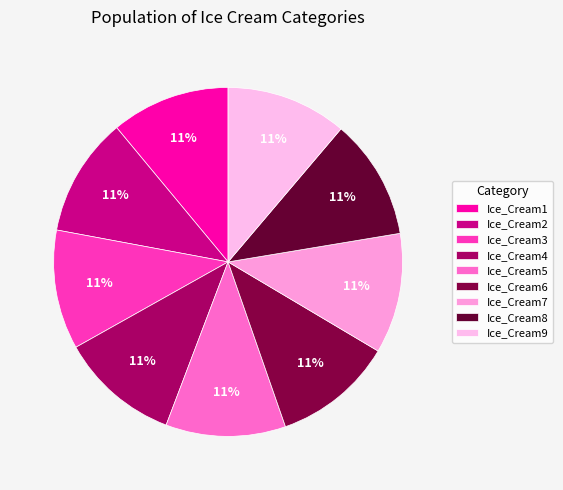

To the nearest percent, what percentage of the pie is Ice_Cream8?

11%